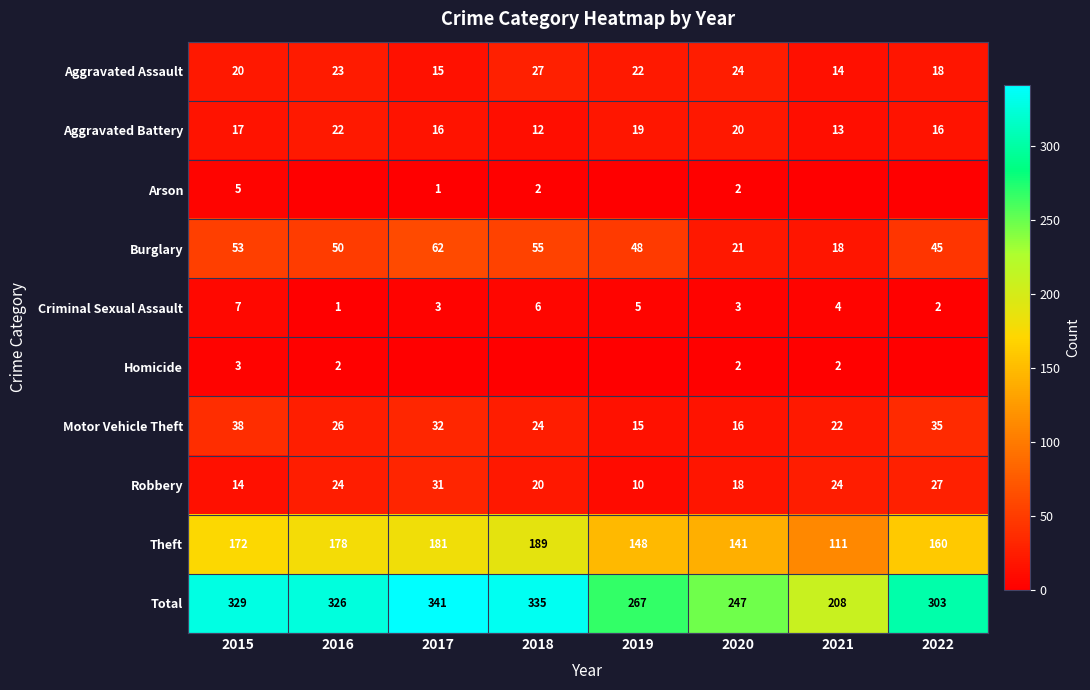

Which label corresponds to the largest value in the chart?

2017